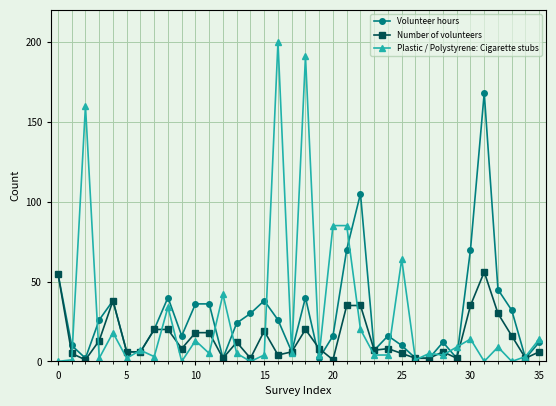

Which series has the widest spread of values?

Plastic / Polystyrene: Cigarette stubs